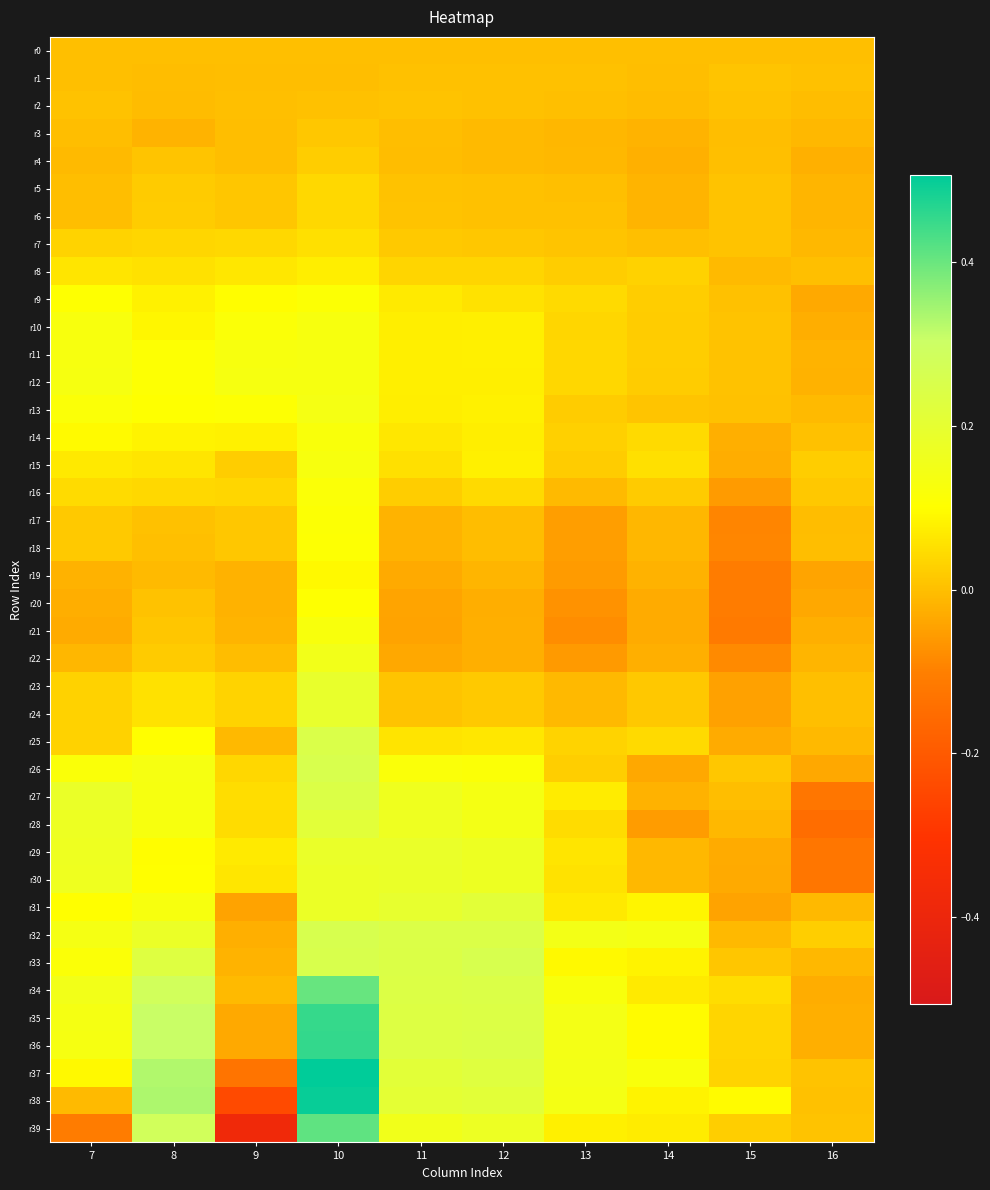

What is the greatest value displayed?

0.5